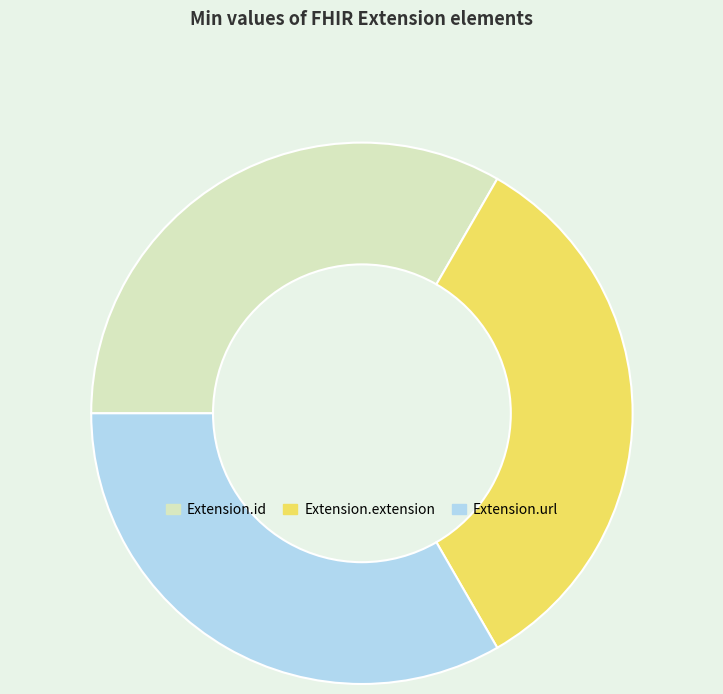

Is there a majority slice in this chart?

No